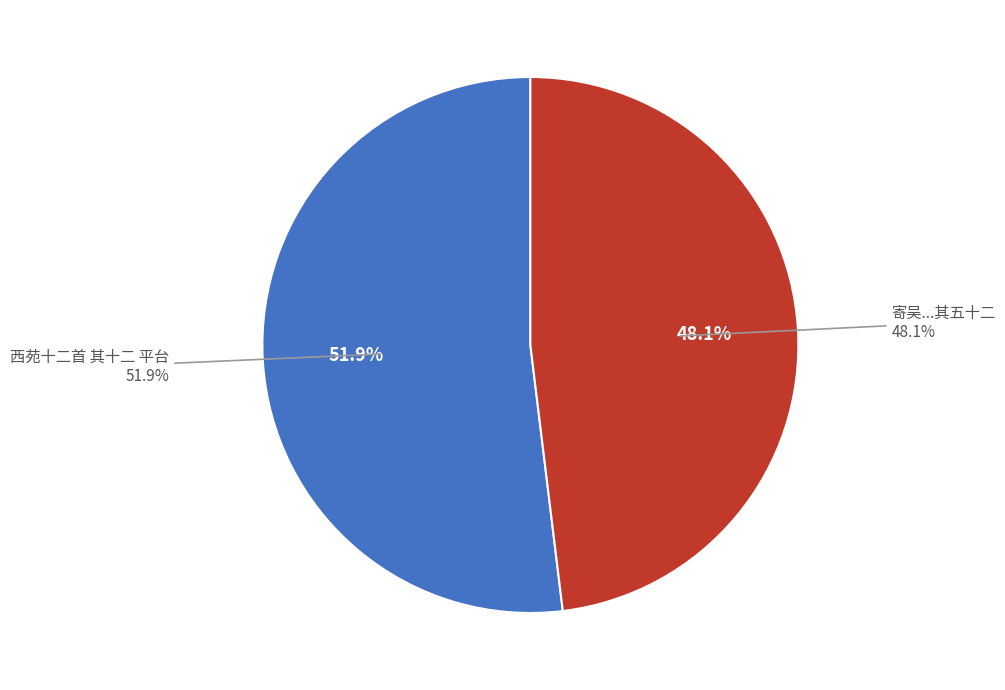

To the nearest percent, what is the difference between the largest and smallest slice percentages?

4%